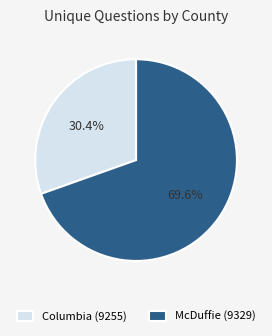

To the nearest percent, what is the average slice percentage?

50%